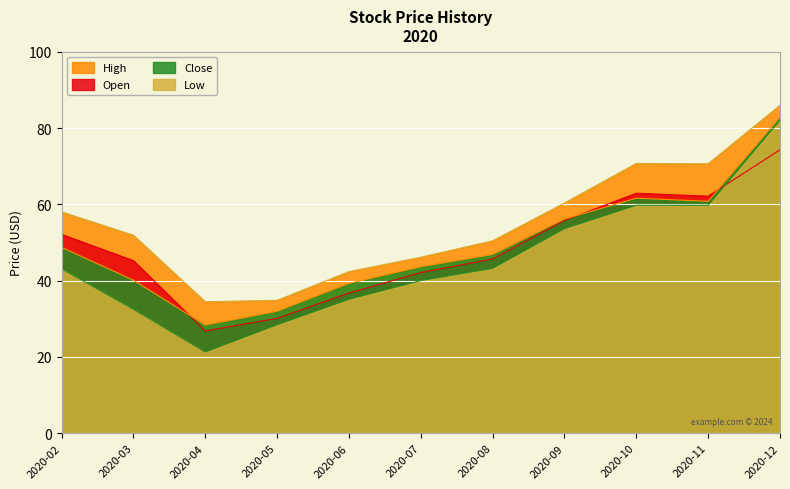

Which has a higher value, 2020-09 or 2020-12?

2020-12